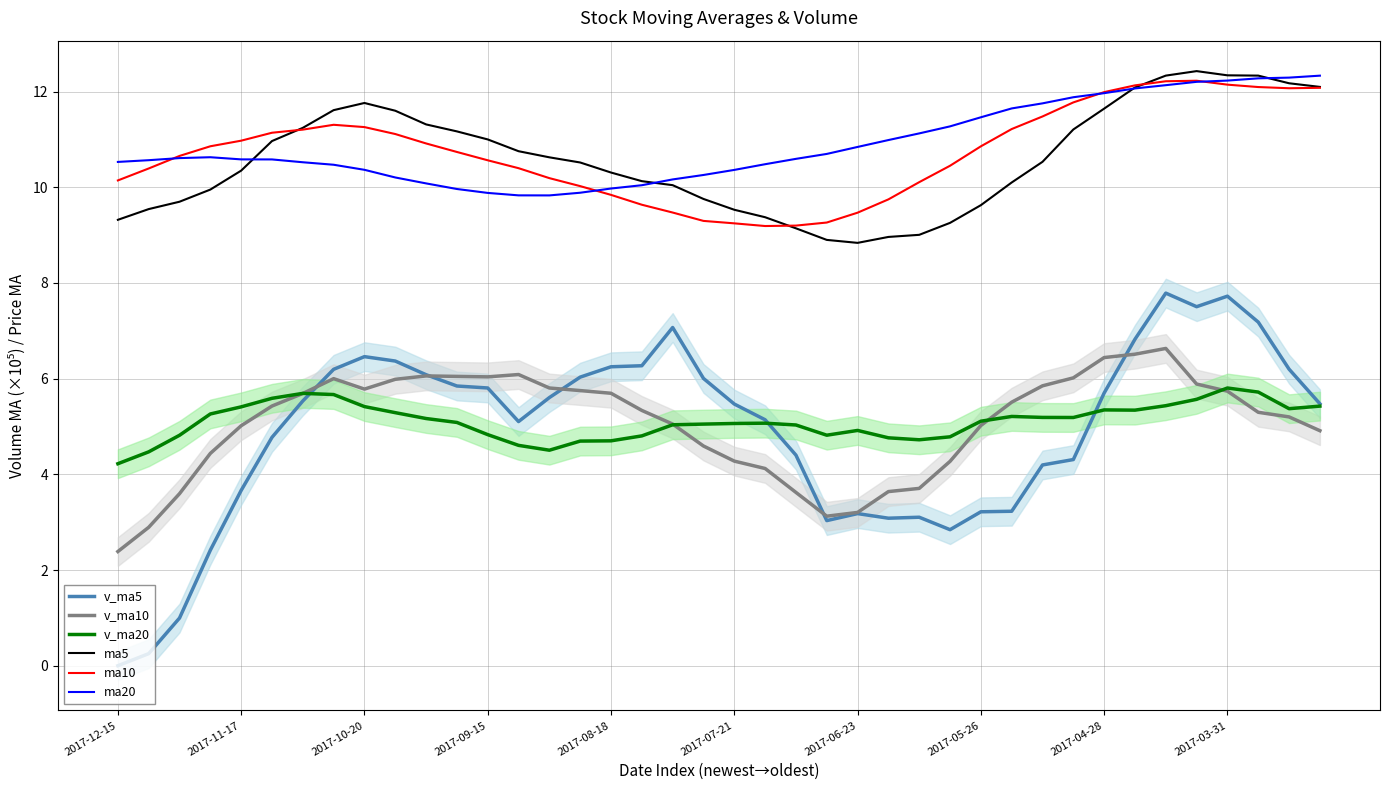

Reading left to right, list all the values displayed in this chart.

v_ma5: 0.0	0.3	1.0	2.4	3.7	4.8	5.5	6.2	6.5	6.4	6.1	5.8	5.8	5.1	5.6	6.0	6.2	6.3	7.1	6.0	5.5	5.1	4.4	3.0	3.2	3.1	3.1	2.8	3.2	3.2	4.2	4.3	5.7	6.8	7.8	7.5	7.7	7.2	6.2	5.5
v_ma10: 2.4	2.9	3.6	4.4	5.0	5.4	5.7	6.0	5.8	6.0	6.1	6.0	6.0	6.1	5.8	5.8	5.7	5.3	5.1	4.6	4.3	4.1	3.6	3.1	3.2	3.6	3.7	4.3	5.0	5.5	5.8	6.0	6.4	6.5	6.6	5.9	5.7	5.3	5.2	4.9
v_ma20: 4.2	4.5	4.8	5.3	5.4	5.6	5.7	5.7	5.4	5.3	5.2	5.1	4.8	4.6	4.5	4.7	4.7	4.8	5.0	5.0	5.1	5.1	5.0	4.8	4.9	4.8	4.7	4.8	5.1	5.2	5.2	5.2	5.3	5.3	5.4	5.6	5.8	5.7	5.4	5.4
ma5: 9.3	9.5	9.7	10.0	10.3	11.0	11.2	11.6	11.8	11.6	11.3	11.2	11.0	10.8	10.6	10.5	10.3	10.1	10.0	9.8	9.5	9.4	9.1	8.9	8.8	9.0	9.0	9.3	9.6	10.1	10.5	11.2	11.6	12.1	12.3	12.4	12.3	12.3	12.2	12.1
ma10: 10.1	10.4	10.7	10.9	11.0	11.1	11.2	11.3	11.3	11.1	10.9	10.7	10.6	10.4	10.2	10.0	9.8	9.6	9.5	9.3	9.2	9.2	9.2	9.3	9.5	9.7	10.1	10.4	10.9	11.2	11.5	11.8	12.0	12.1	12.2	12.2	12.1	12.1	12.1	12.1
ma20: 10.5	10.6	10.6	10.6	10.6	10.6	10.5	10.5	10.4	10.2	10.1	10.0	9.9	9.8	9.8	9.9	10.0	10.0	10.2	10.3	10.4	10.5	10.6	10.7	10.8	11.0	11.1	11.3	11.5	11.6	11.8	11.9	12.0	12.1	12.1	12.2	12.2	12.3	12.3	12.3